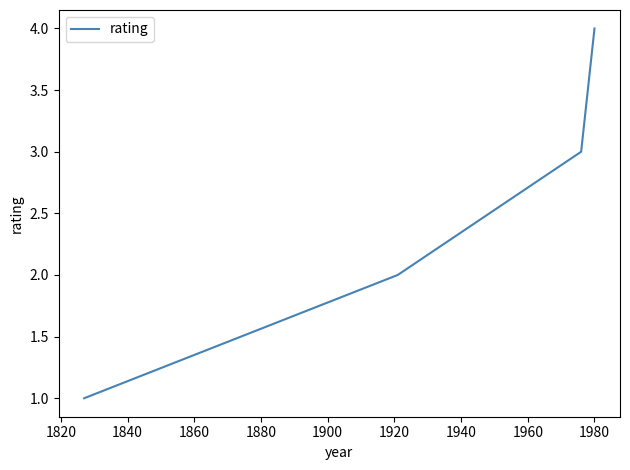

What is the difference between the maximum and minimum values?

3